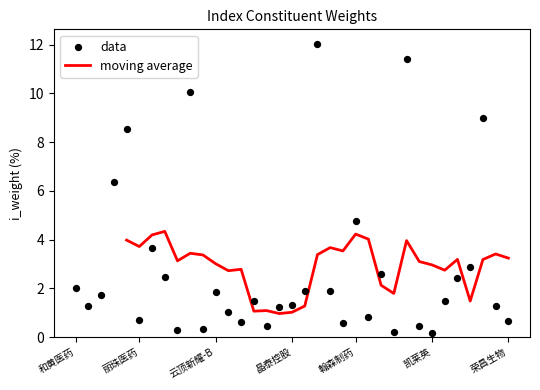

Between 复星医药 and 远大医药, which is larger?

远大医药